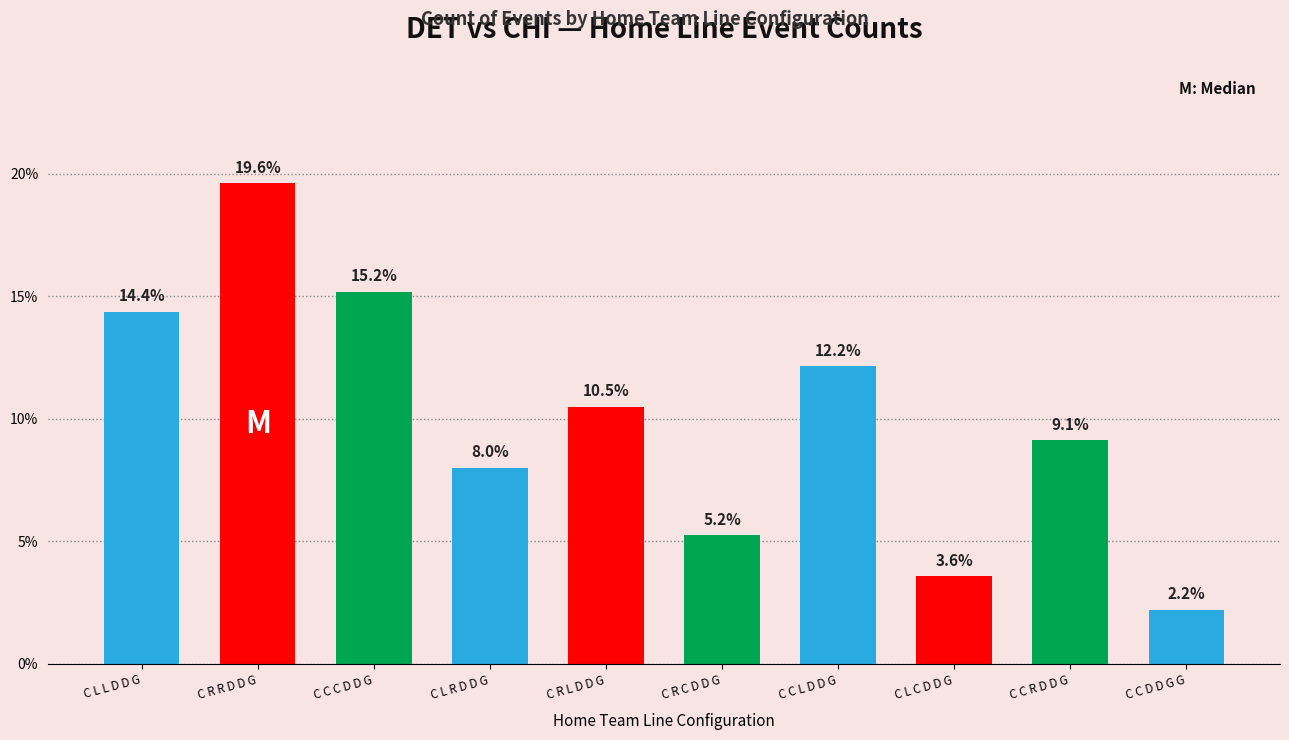

How many distinct data groups are displayed?

1